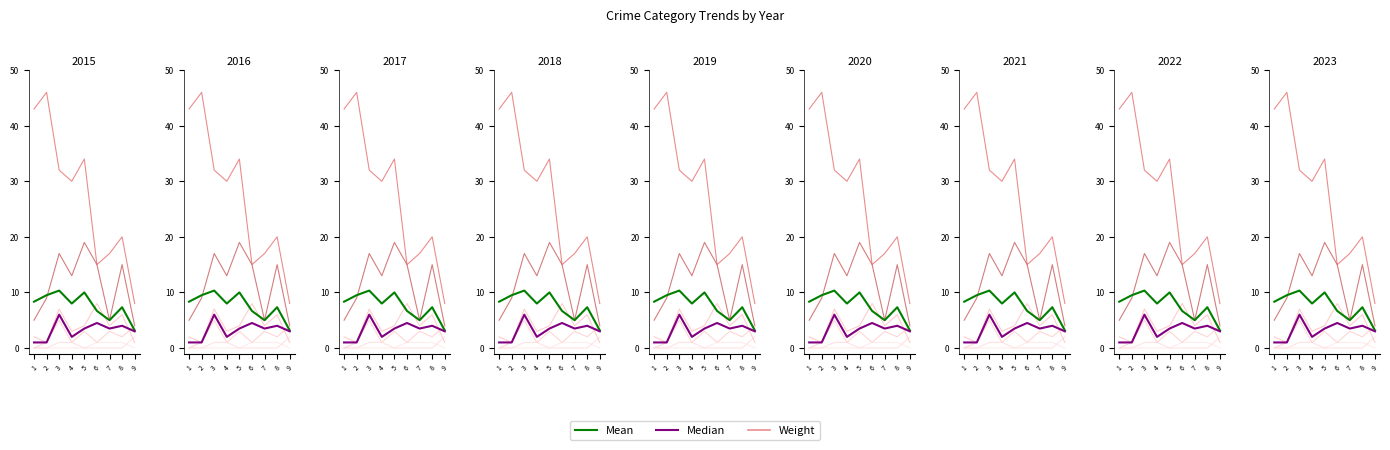

What is the value of the Mean point at the 7th from the left?

5.0